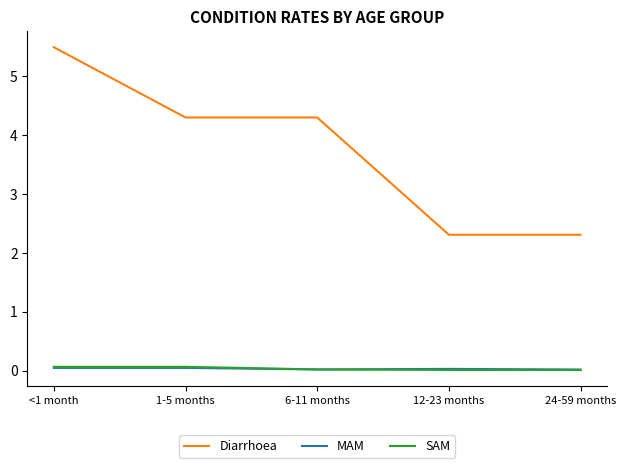

Does the chart have visible grid lines?

No